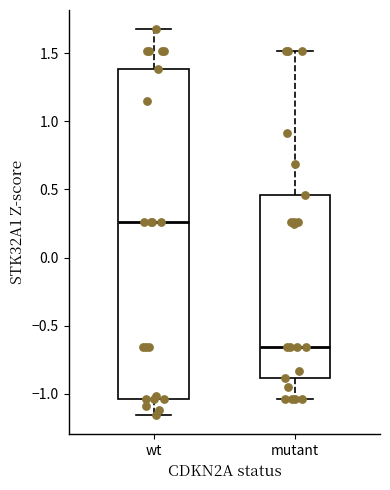

Comparing the boxes themselves (not the whiskers), which one is the tallest?

wt